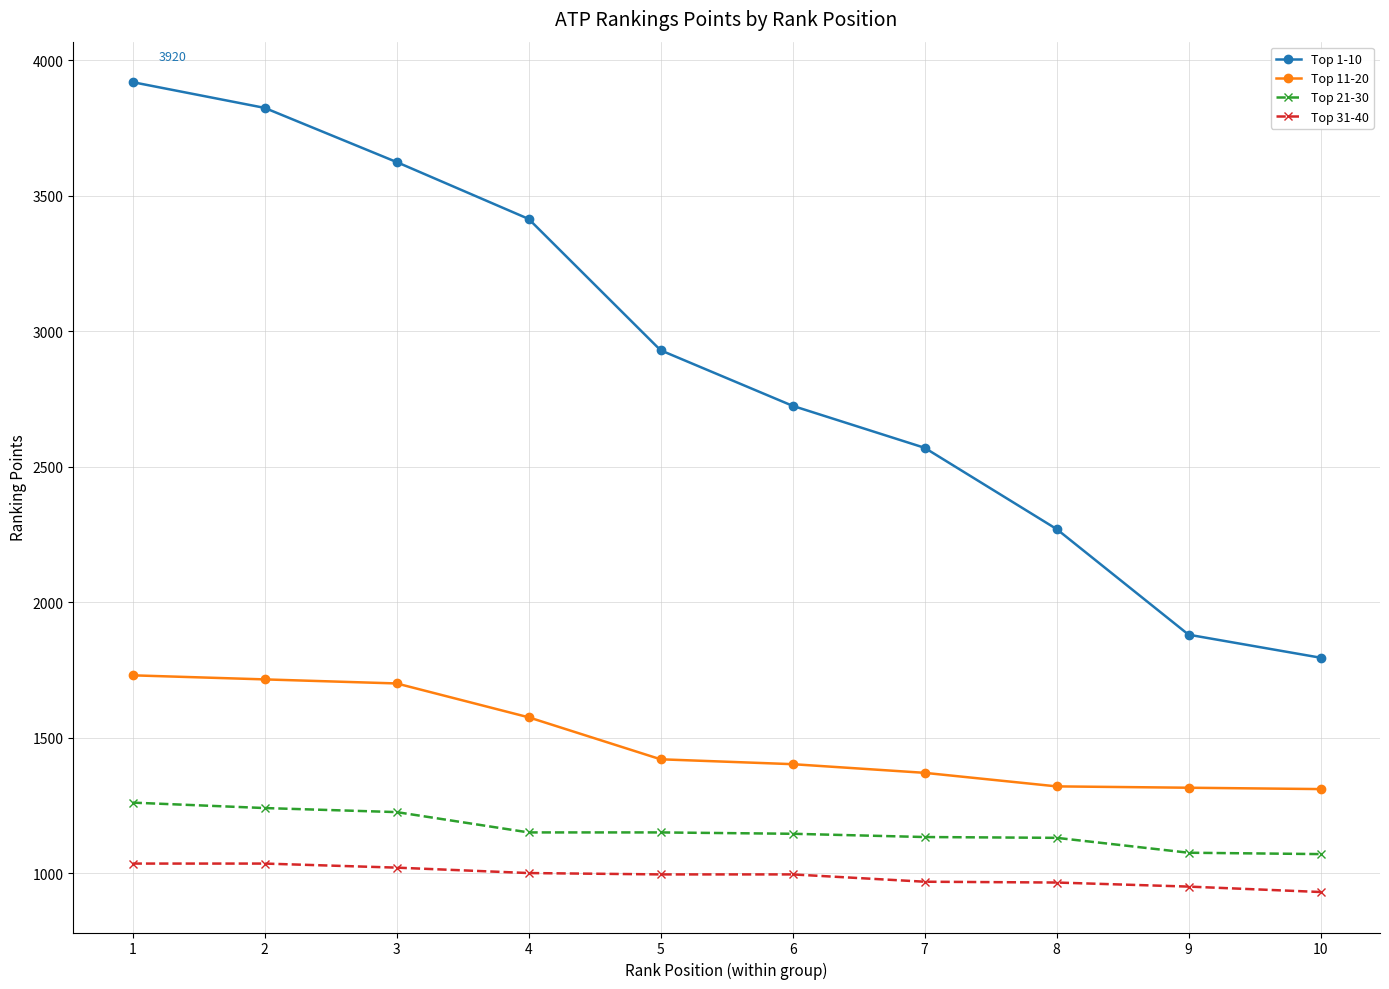

How many lines are shown in the chart?

4